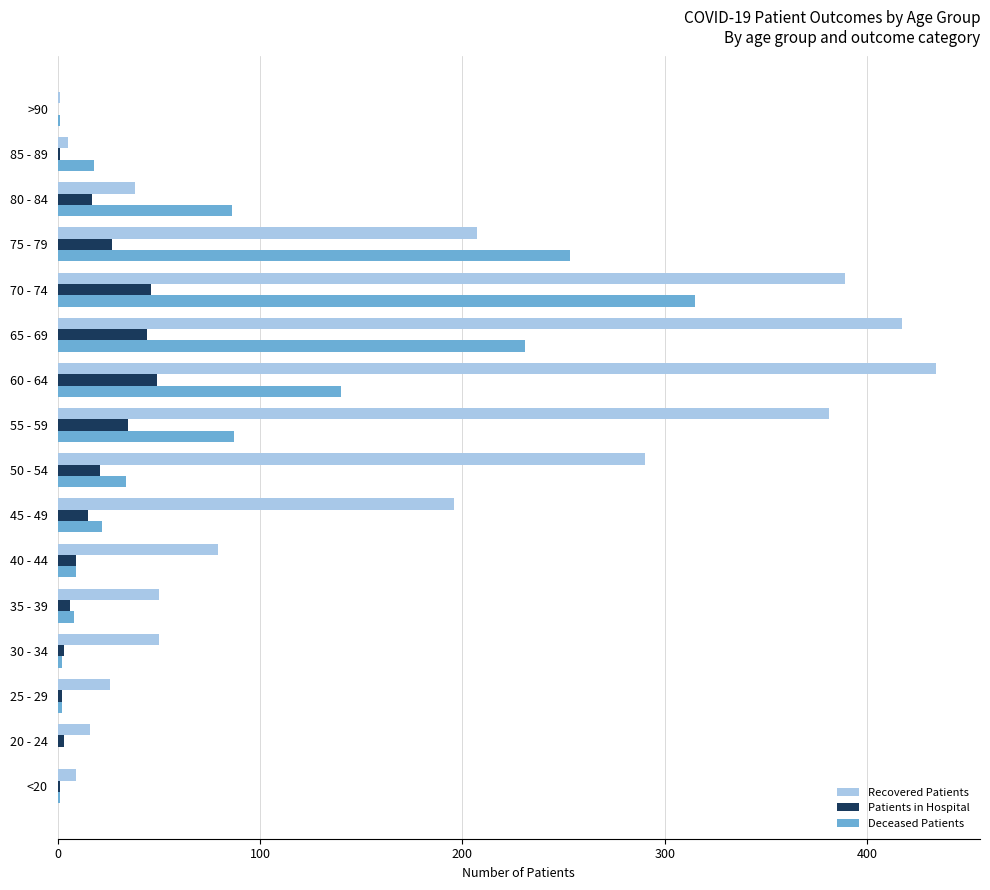

What is the total value across all series at 60 - 64?

623